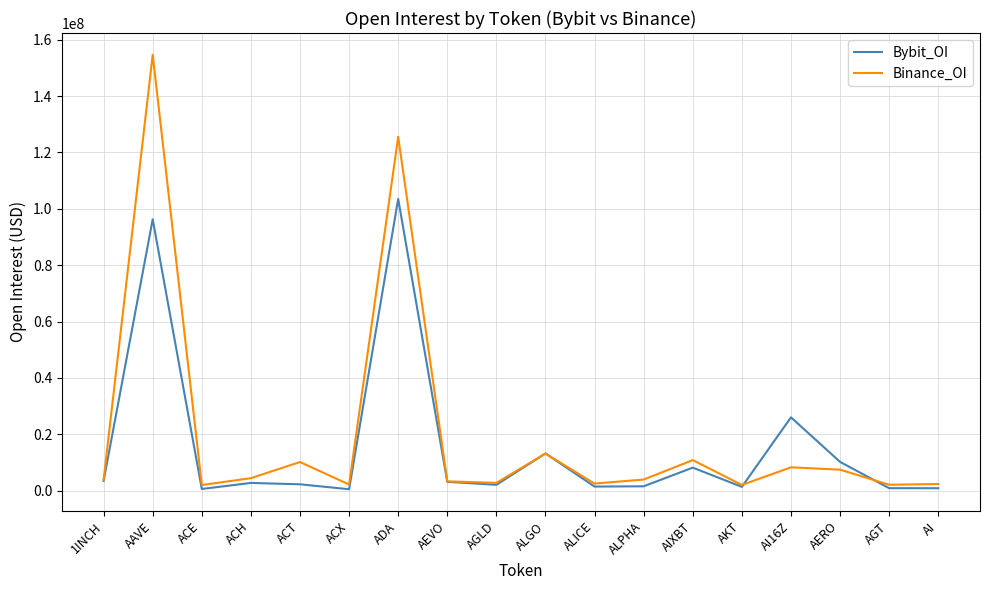

What is the difference between the Bybit_OI values at ADA and AIXBT?

95347416